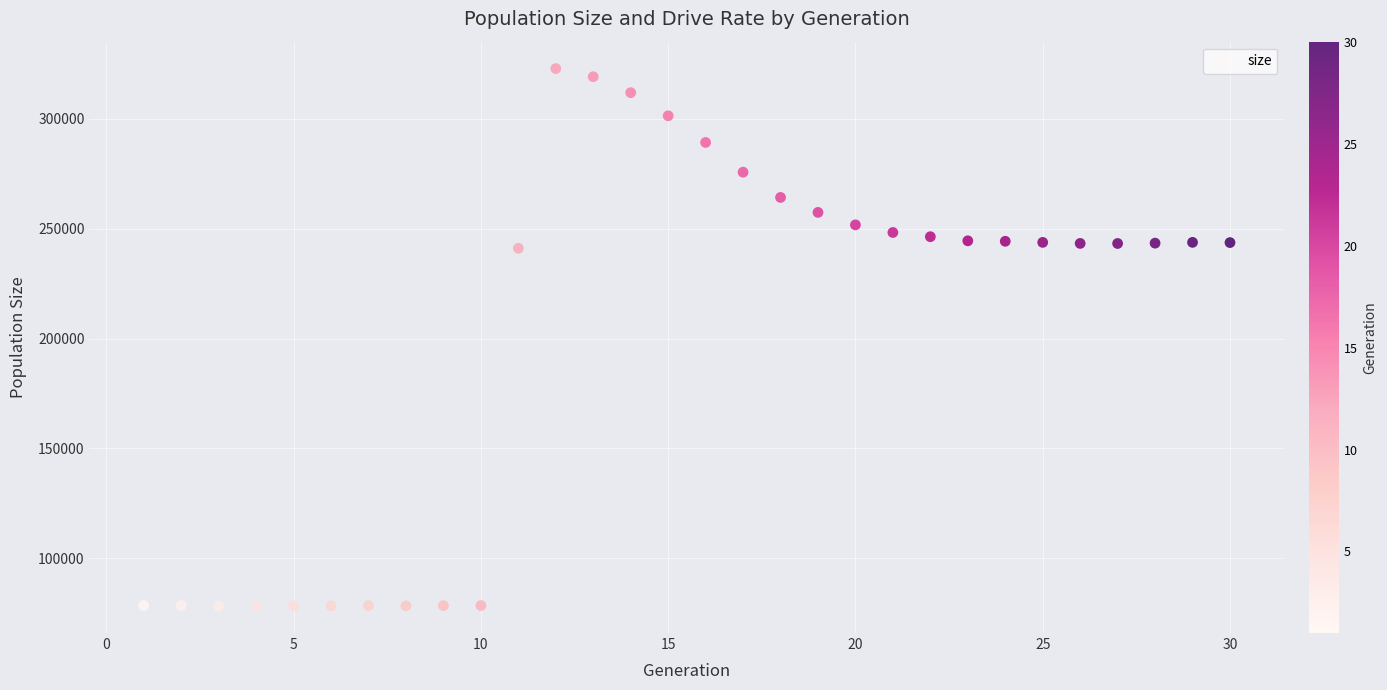

What is the range of Y values (max minus min)?

244741